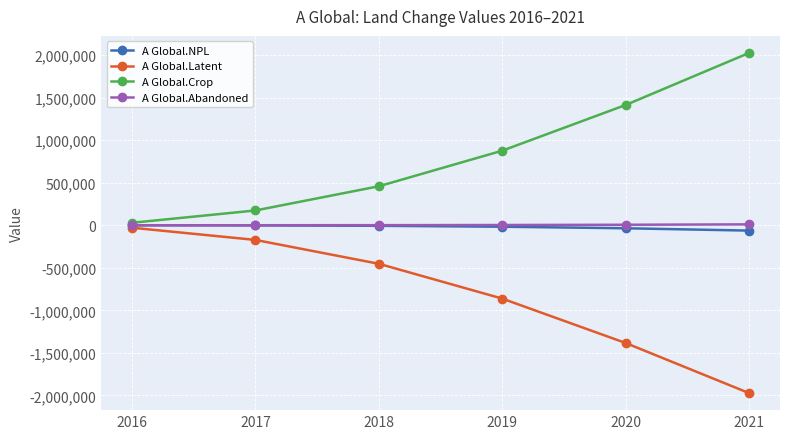

The value of A Global.Crop at 2018 is 218107.1. True or false?

False